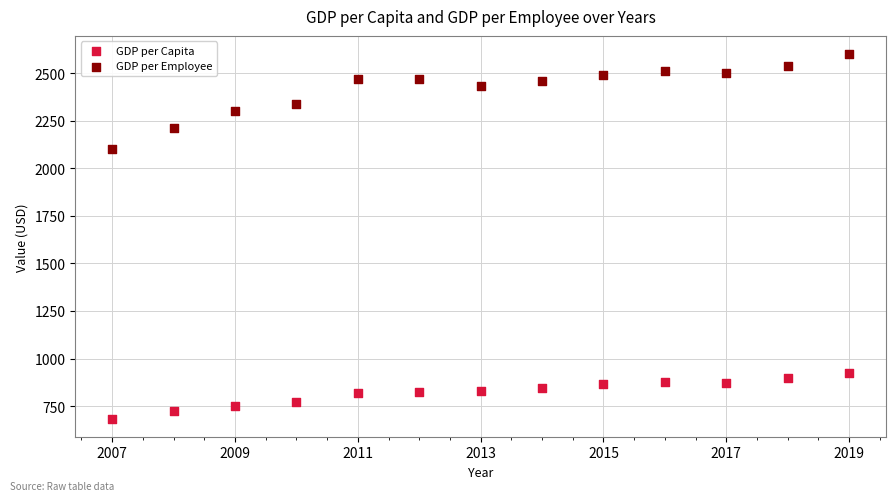

Which series contains the highest Y value?

GDP per Employee